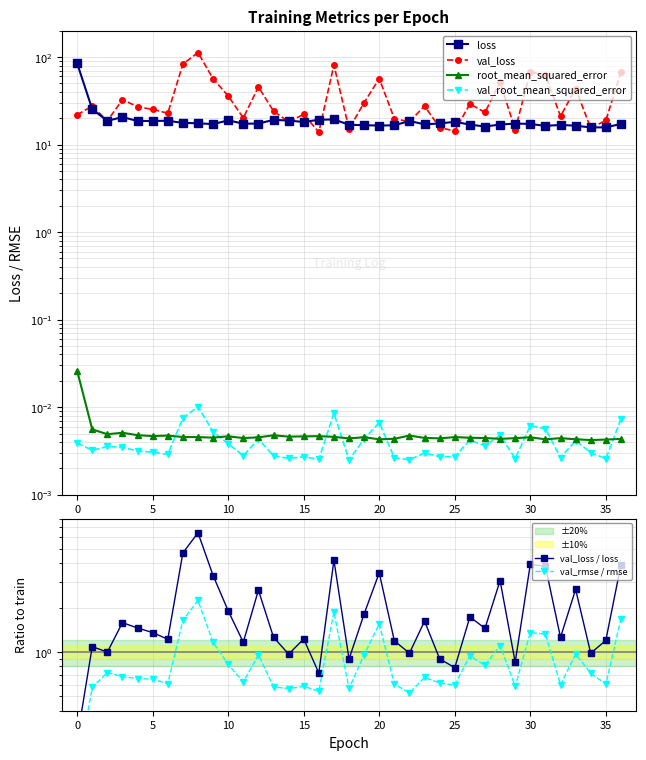

What is the spread (max minus min) of values at 24?

17.4